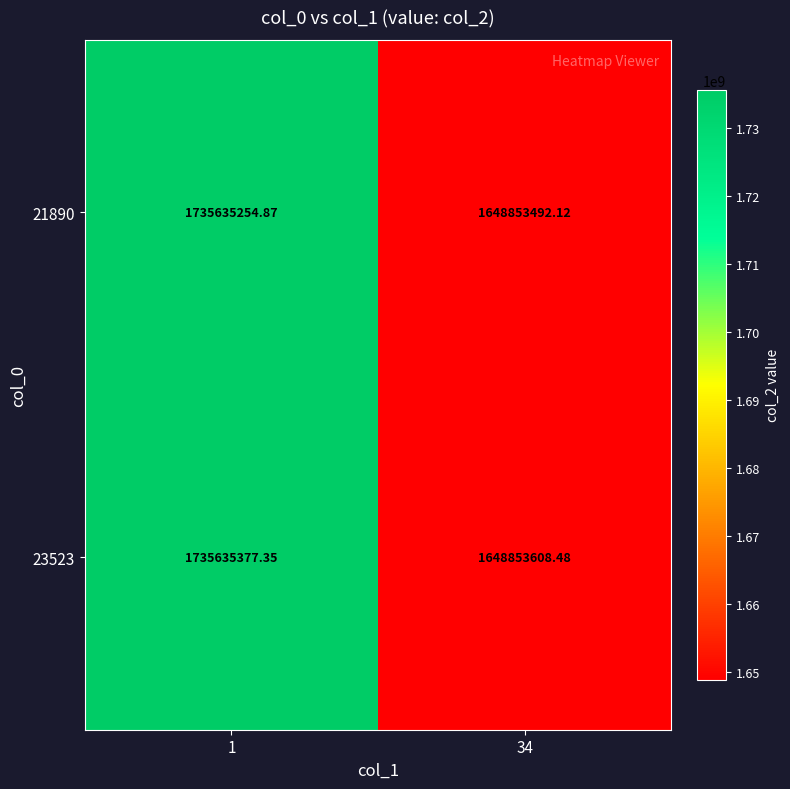

Is the value of 21890 at 1 greater than the value of 23523 at 34?

Yes